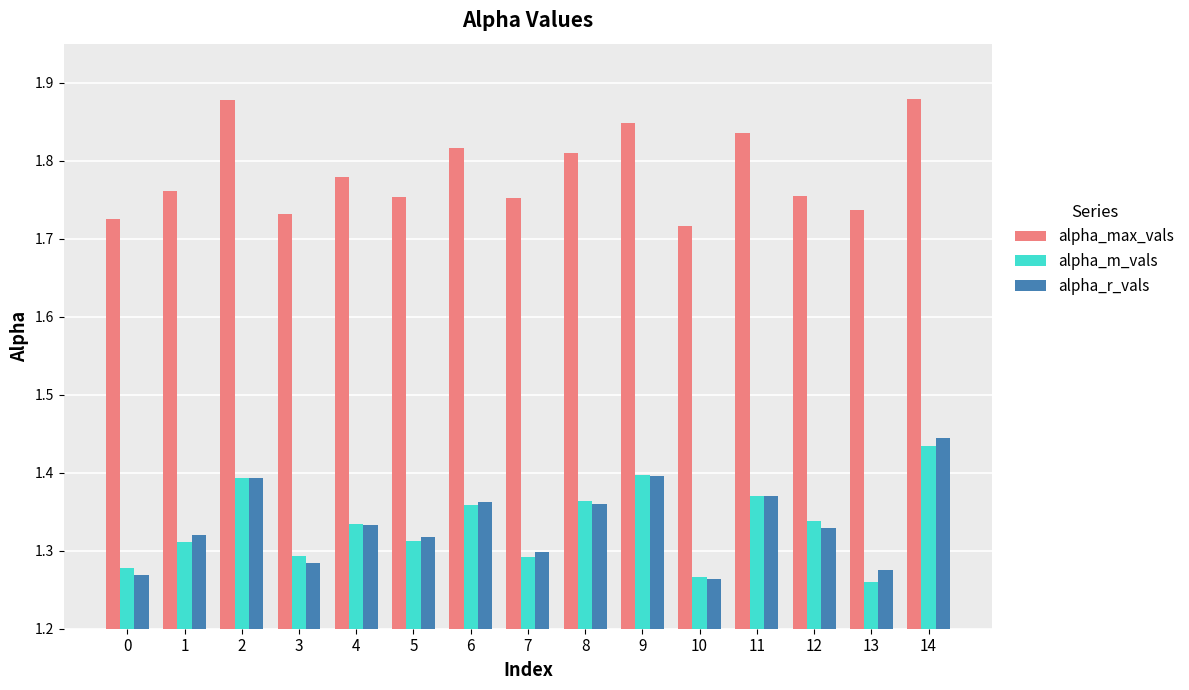

How many bars are there in each group?

3